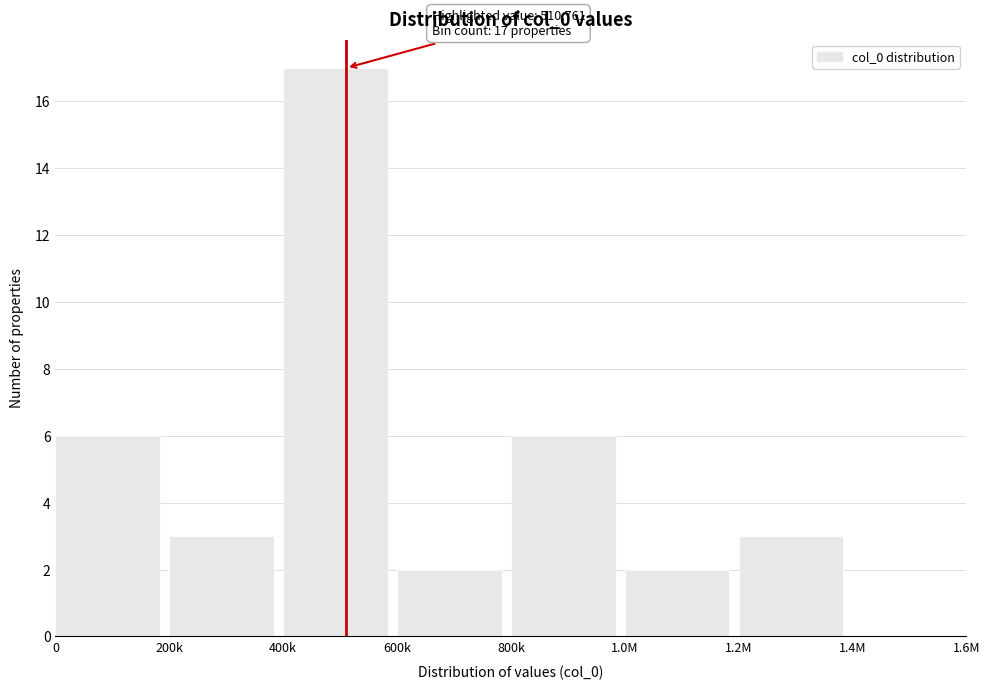

Reading right to left, list all the values displayed in this chart.

1.4M=0	1.2M=3	1.0M=2	800k=6	600k=2	400k=17	200k=3	0=6